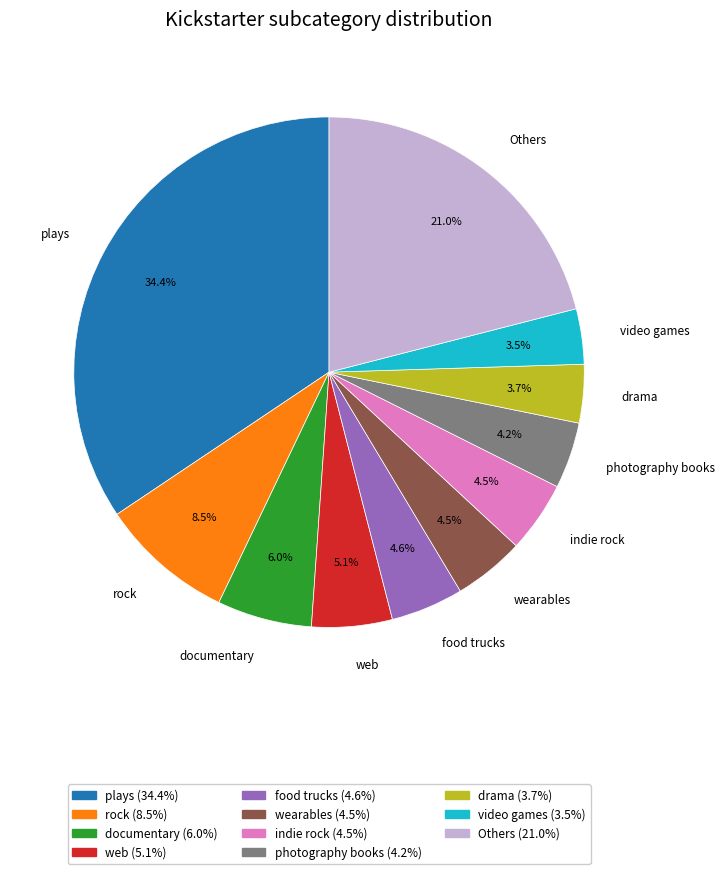

To the nearest percent, what percentage of the pie is photography books?

4%